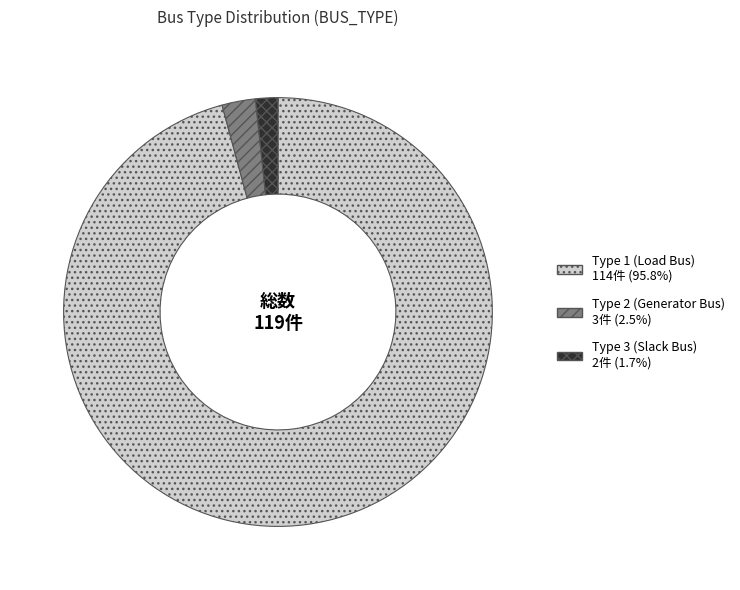

Is there a majority slice in this chart?

Yes